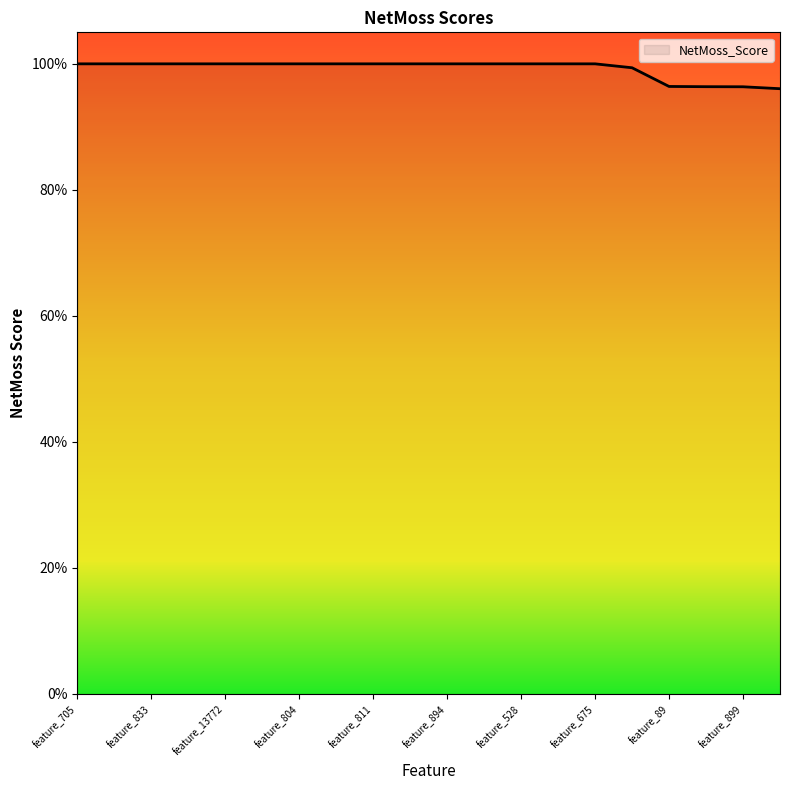

Count the values in the range 1 to 2.

15